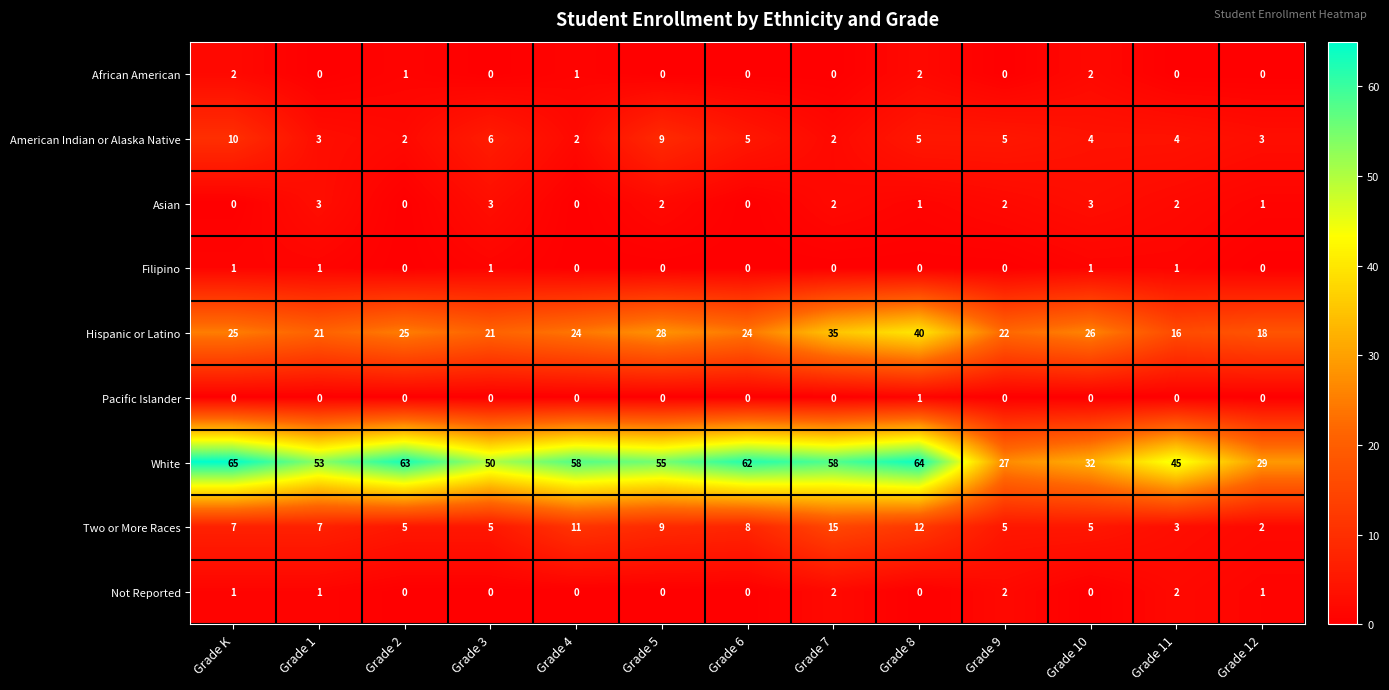

What is the difference between the highest and lowest values at Grade 1?

53